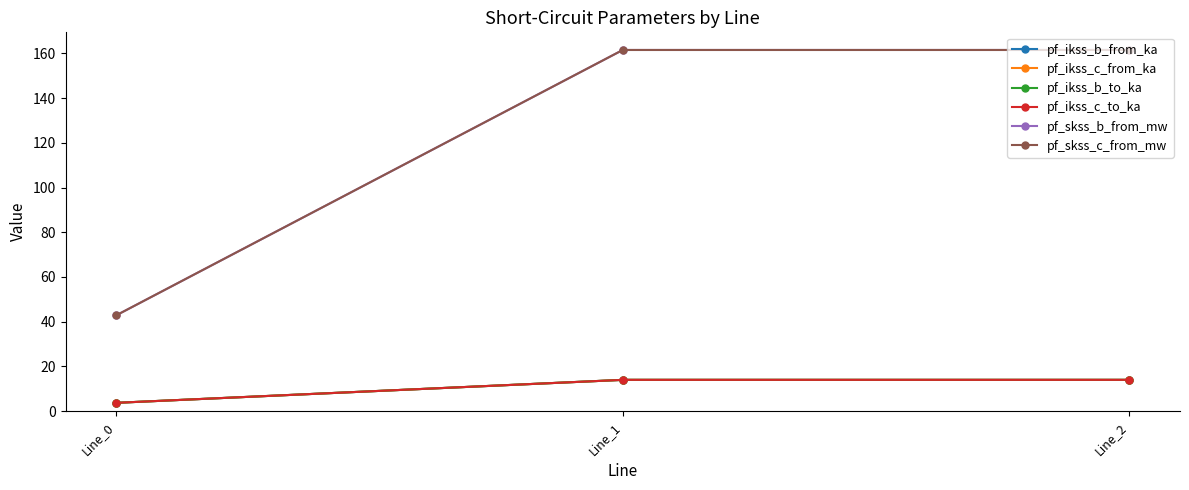

The pf_skss_b_from_mw series shows 42.8 at Line_0. True or false?

True